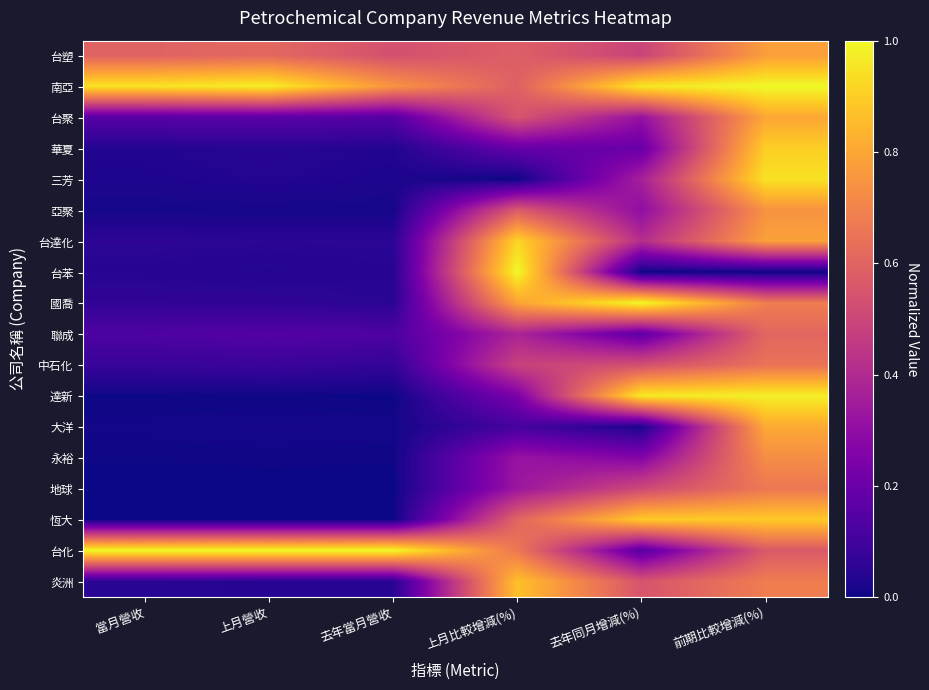

At how many categories does at least one series exceed 0?

6